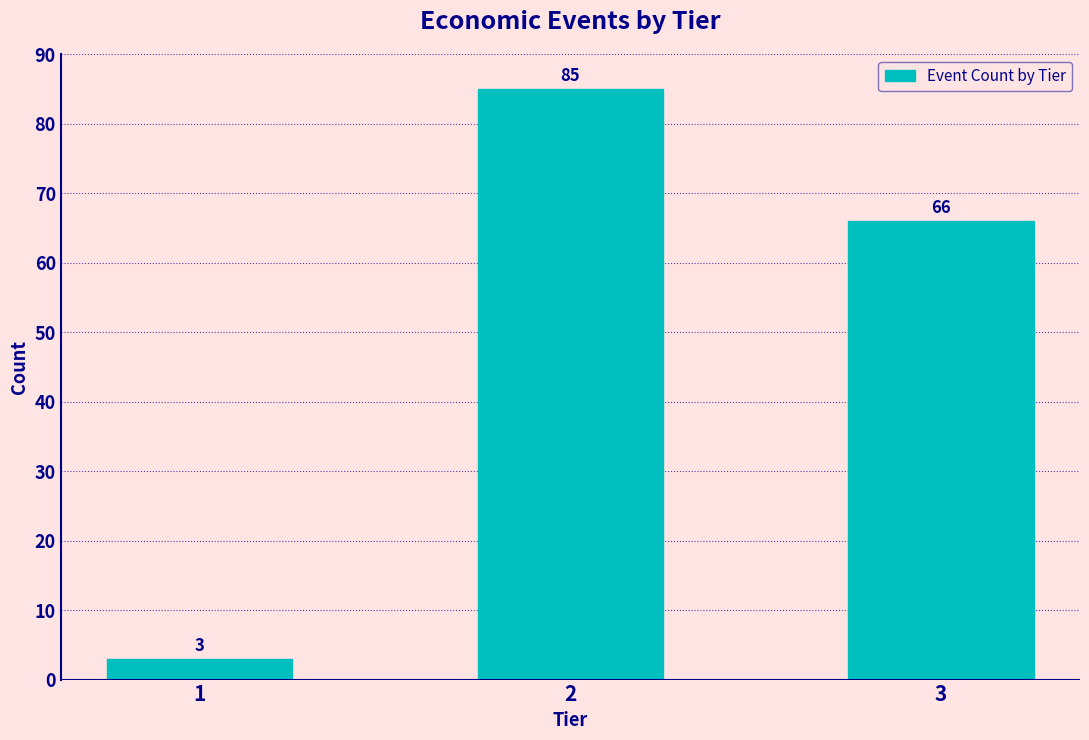

Reading left to right, what are all the values shown in this chart?

1=3	2=85	3=66